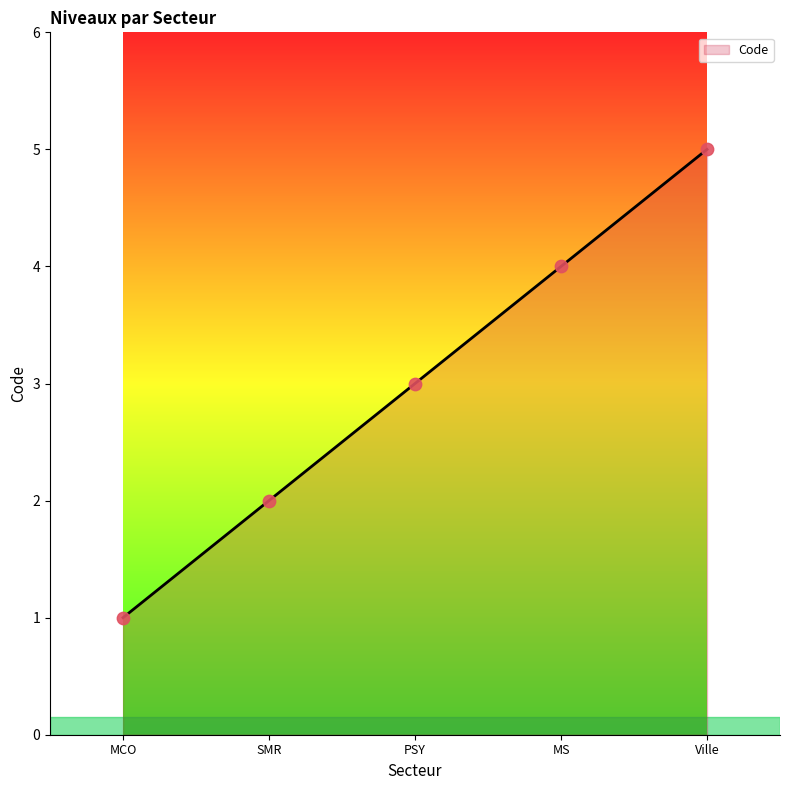

What is the change in value from MCO to PSY?

+2